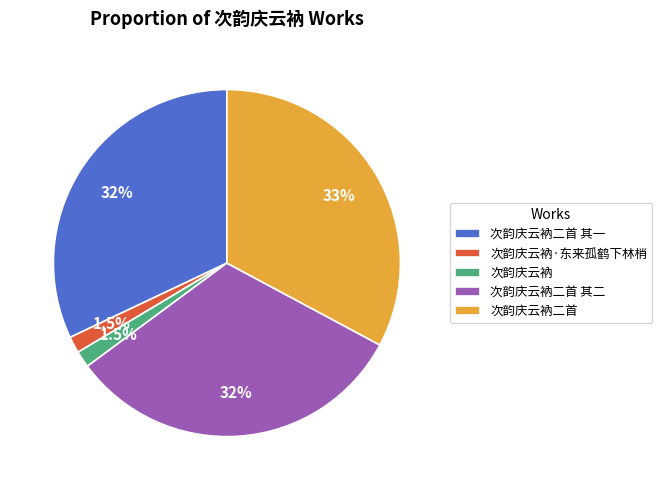

Which slice is the largest?

次韵庆云衲二首